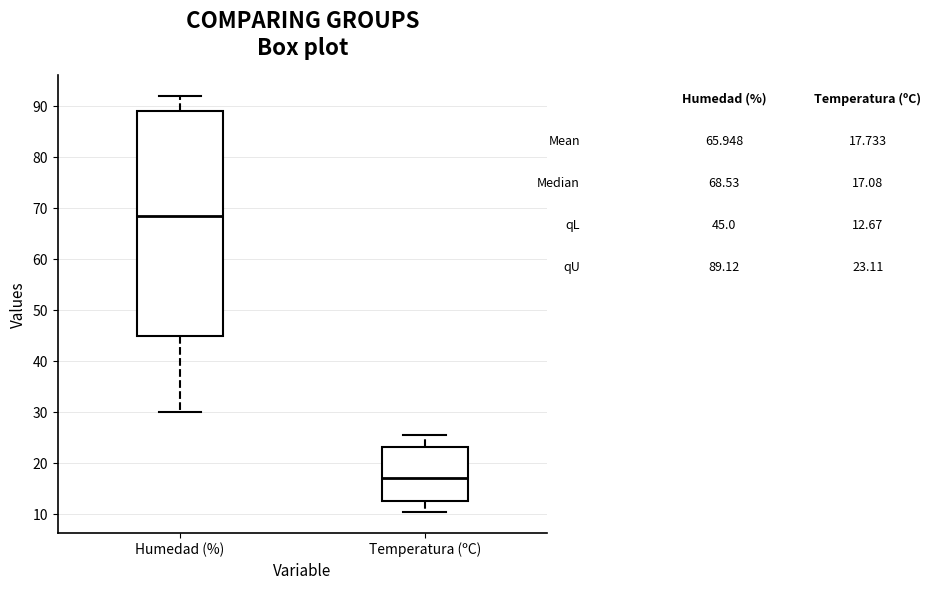

Reading left to right, read every box against the y-axis: the position of its median line, the range the box covers, and the ends of its whiskers. The values are not printed on the chart, so give them approximately, as read against the axis.

Humedad (%): median 69, box 45 to 89, whiskers 30 to 92
Temperatura (ºC): median 17, box 13 to 23, whiskers 10 to 26